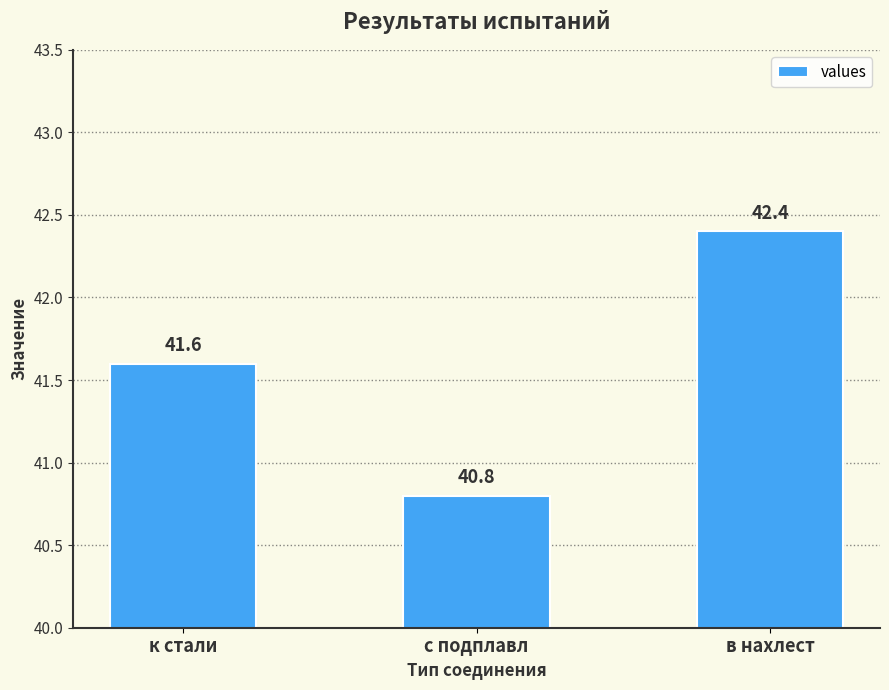

At which label does the data first exceed 41?

к стали